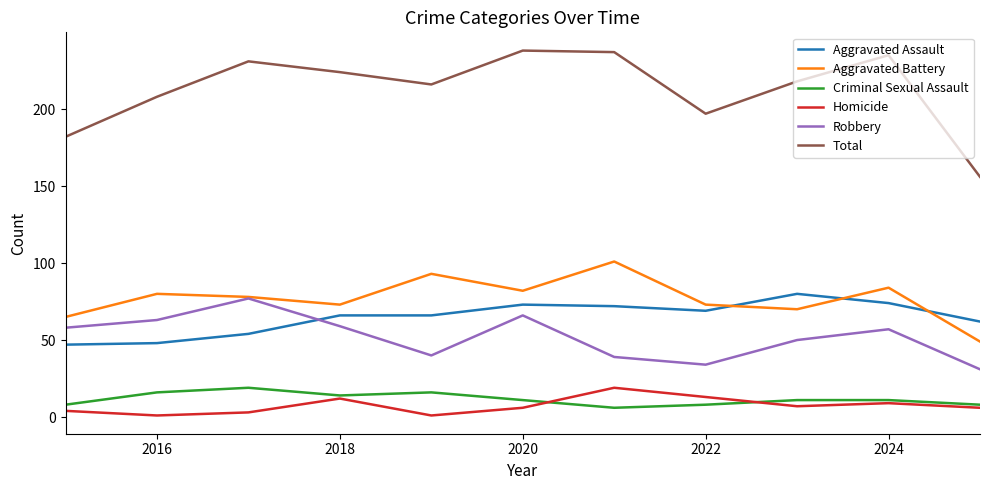

Which series has the widest spread of values?

Total